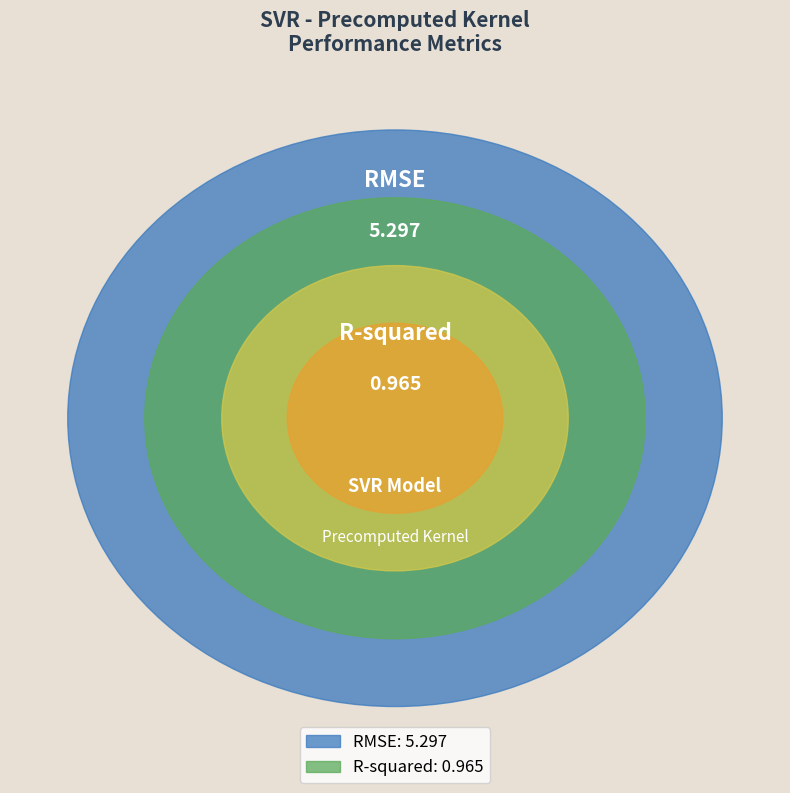

Combined, do R-squared and RMSE account for over 50%?

Yes